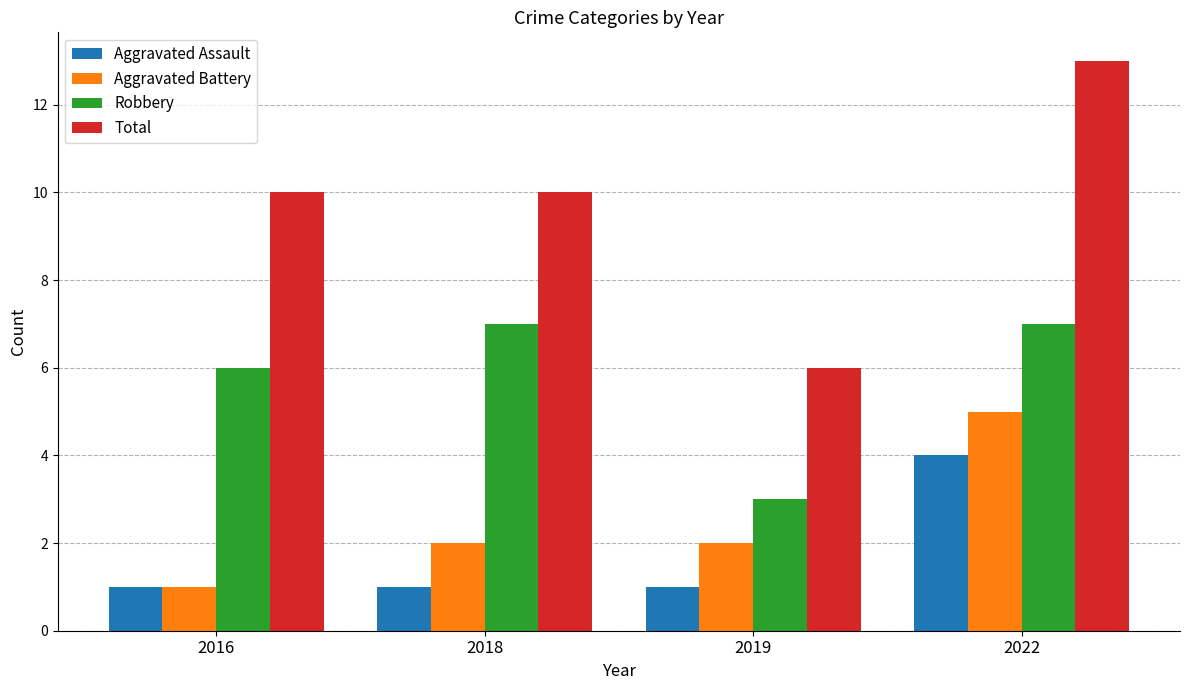

Reading right to left, list all the values displayed in this chart.

Aggravated Assault: 2022=4	2019=1	2018=1	2016=1
Aggravated Battery: 2022=5	2019=2	2018=2	2016=1
Robbery: 2022=7	2019=3	2018=7	2016=6
Total: 2022=13	2019=6	2018=10	2016=10